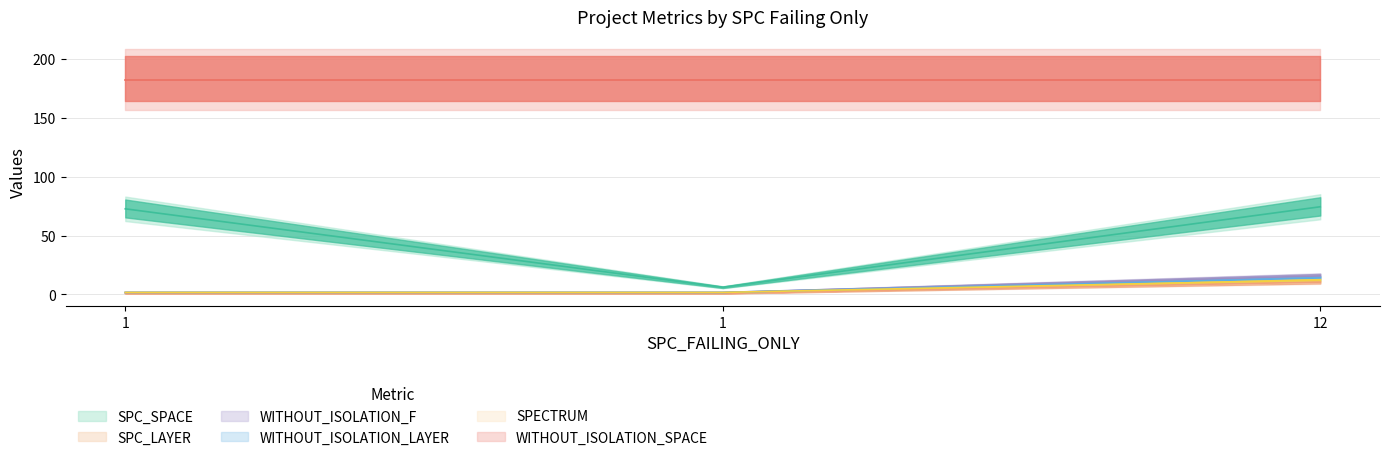

Between 1 and 1, which is larger?

1